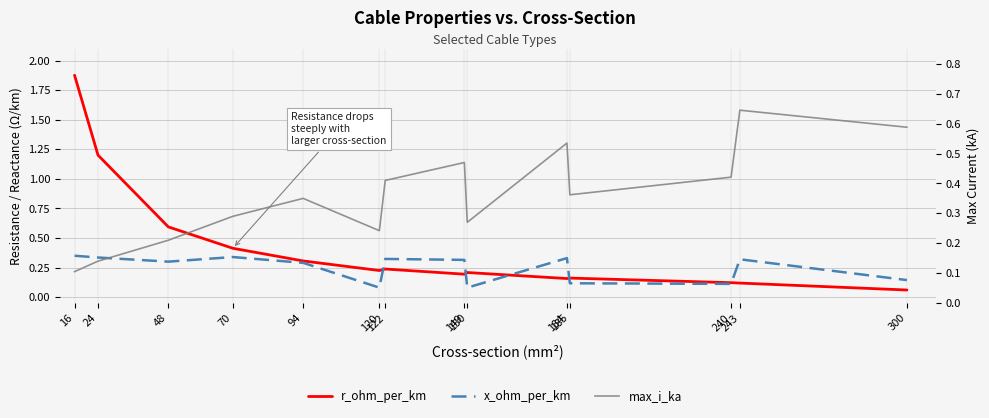

Rank the series at 94 from lowest to highest value.

x_ohm_per_km, r_ohm_per_km, max_i_ka